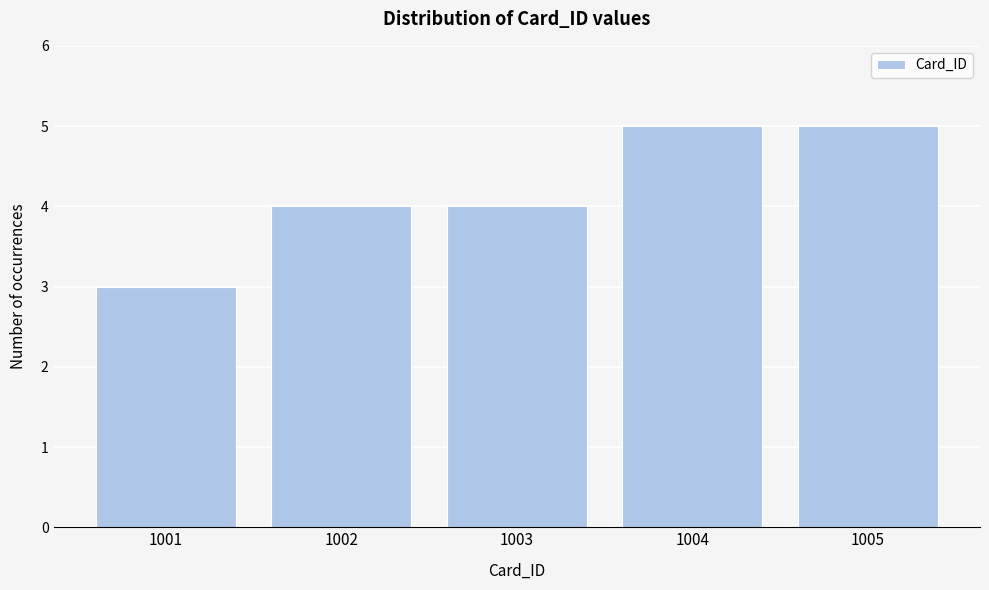

Reading right to left, extract all data points from this chart.

1005=5	1004=5	1003=4	1002=4	1001=3